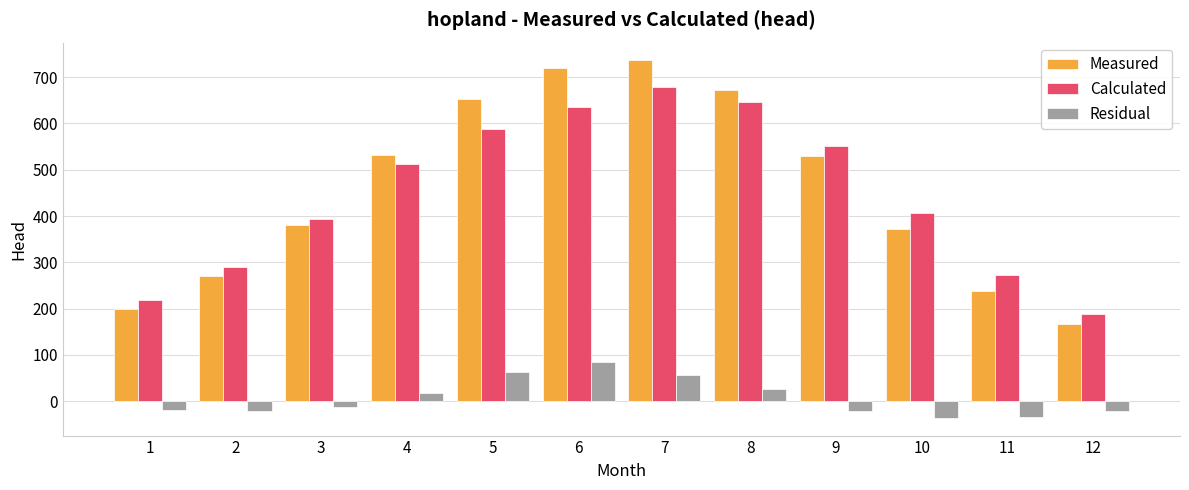

How many data points does each series have?

12